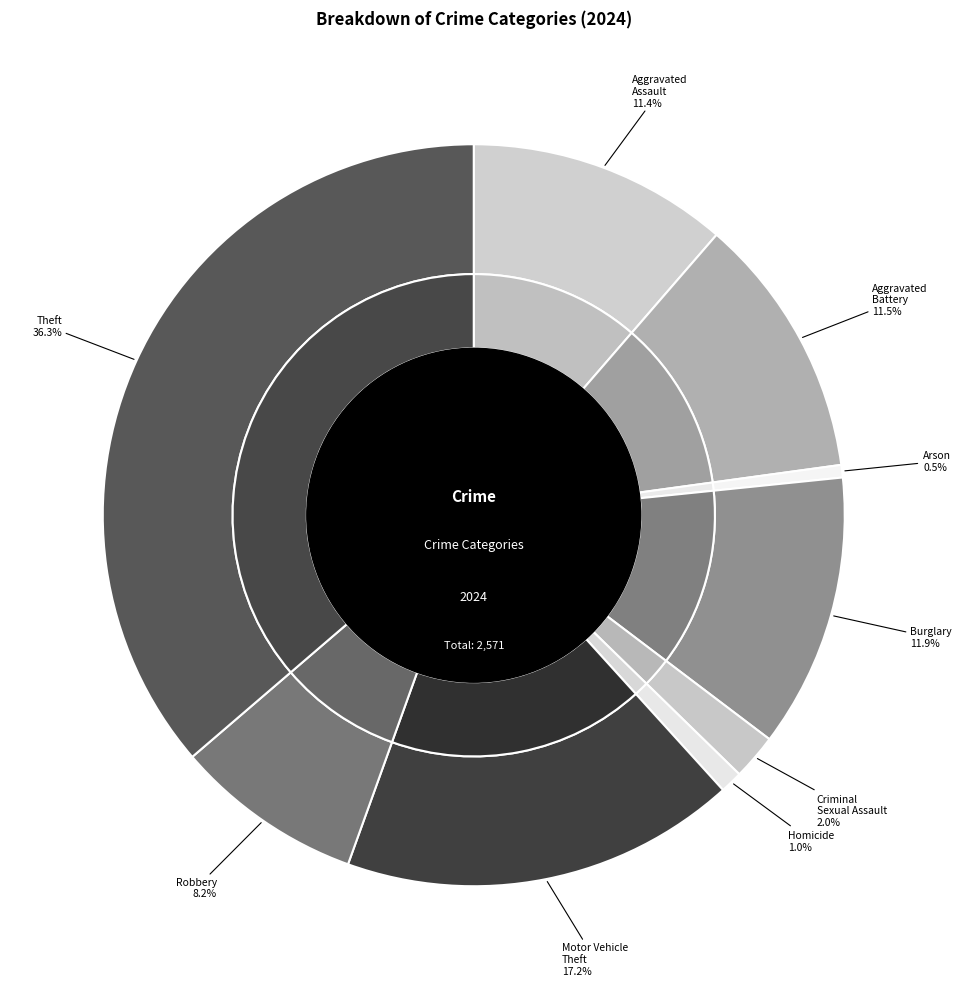

Is there any slice that represents more than half of the pie?

No